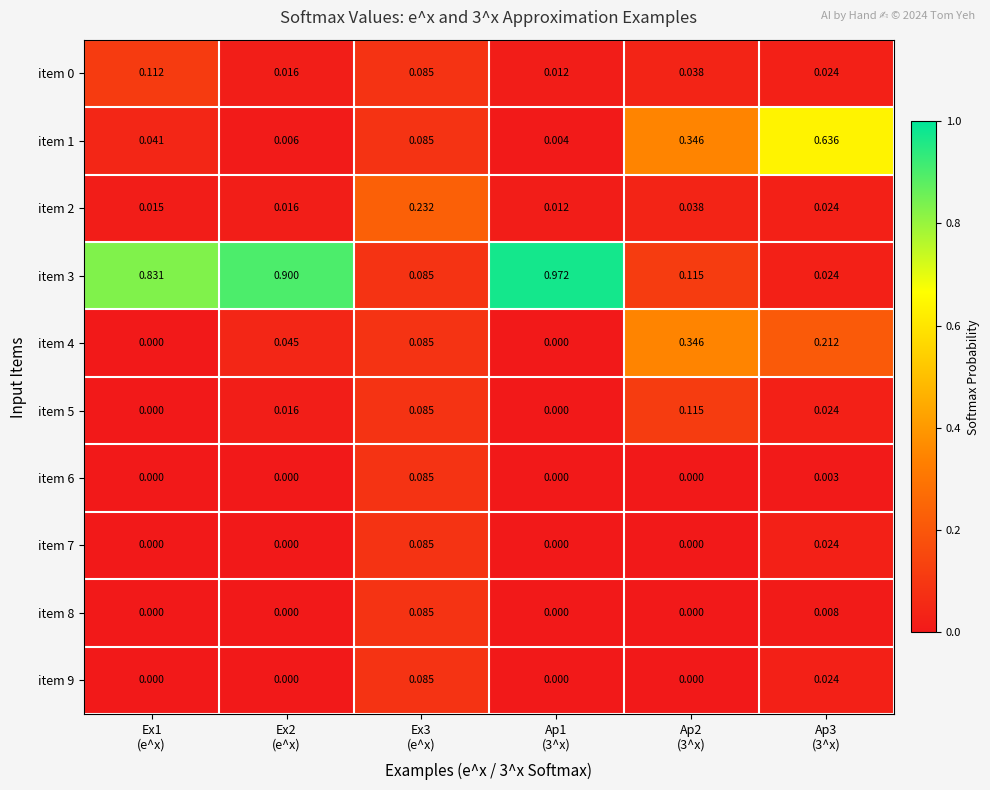

Count the number of data series in this chart.

10